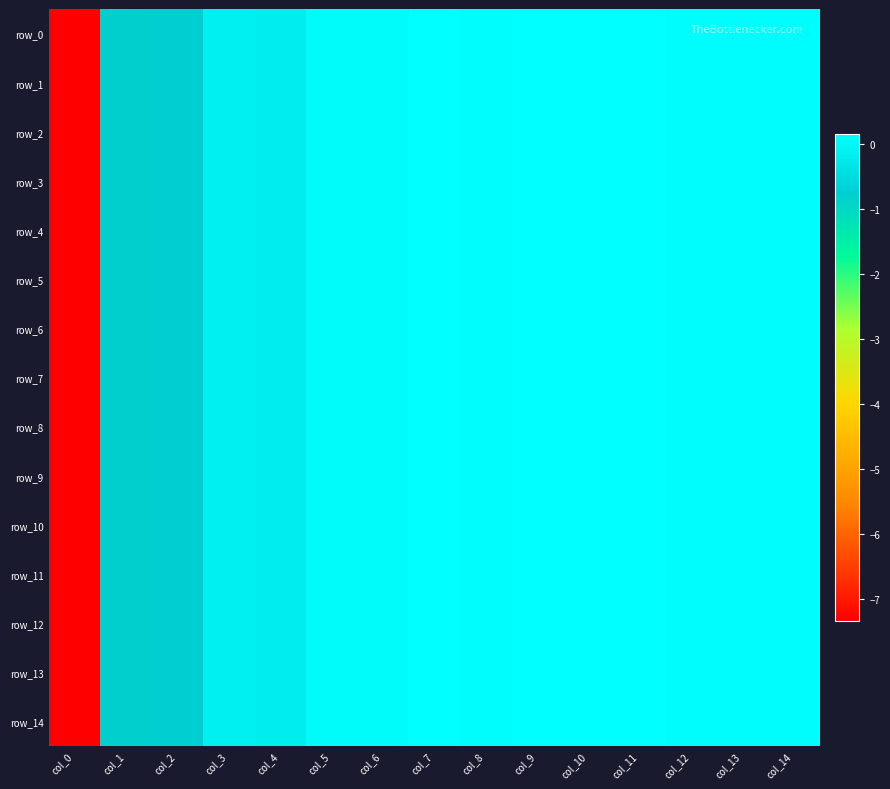

What is the lowest value of the row_6 series?

-7.3